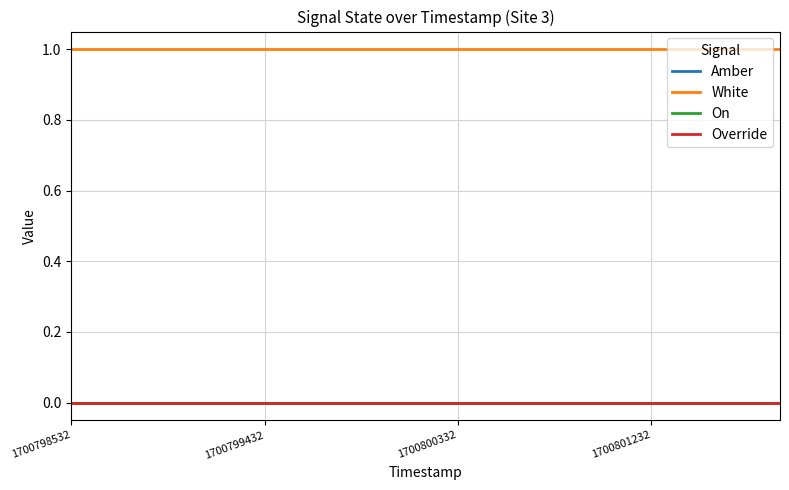

Which category has the highest value in the Amber series?

1700798532